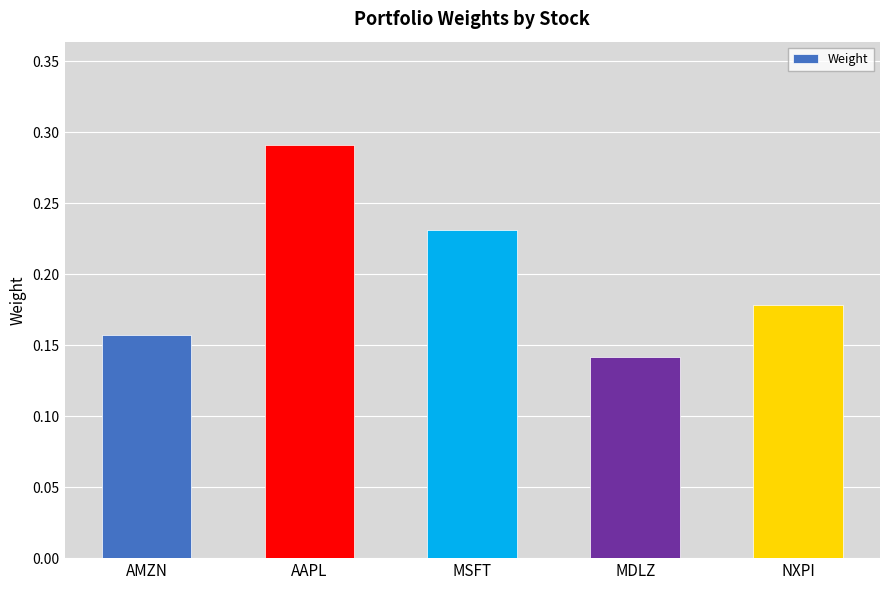

At which category does the chart reach its peak across all series?

AAPL